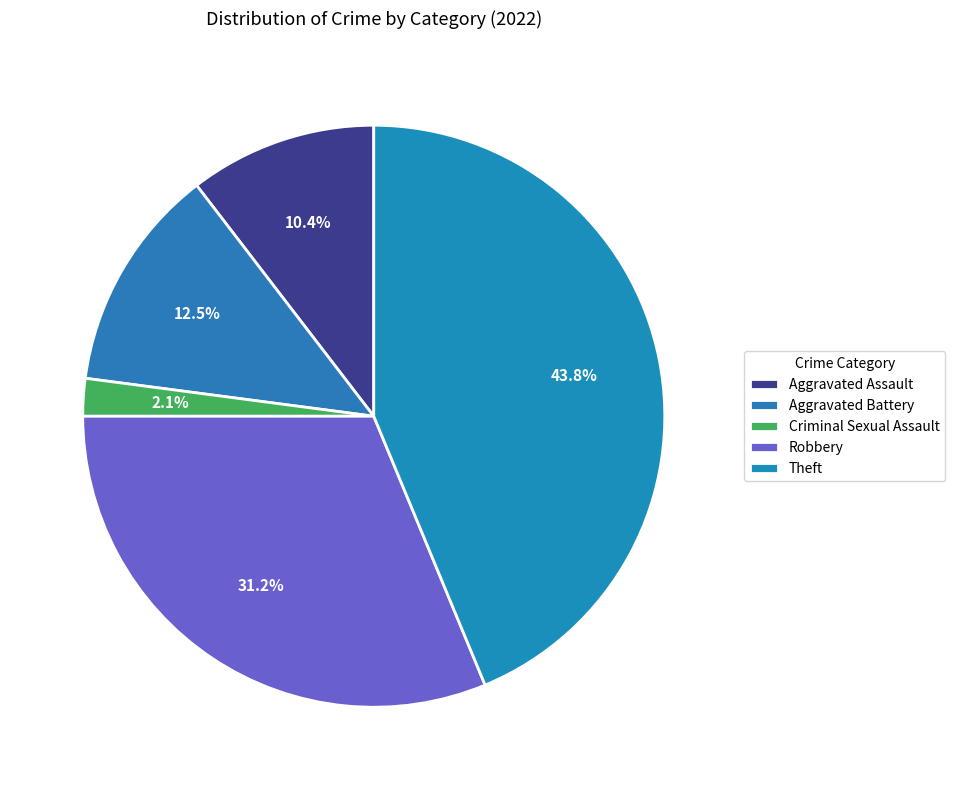

Is Criminal Sexual Assault the majority of the pie?

No